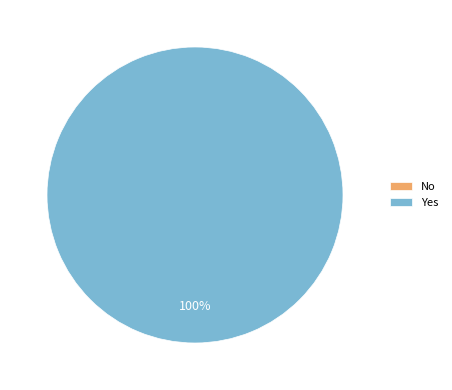

The Yes slice represents 99% of the pie. True or false?

False